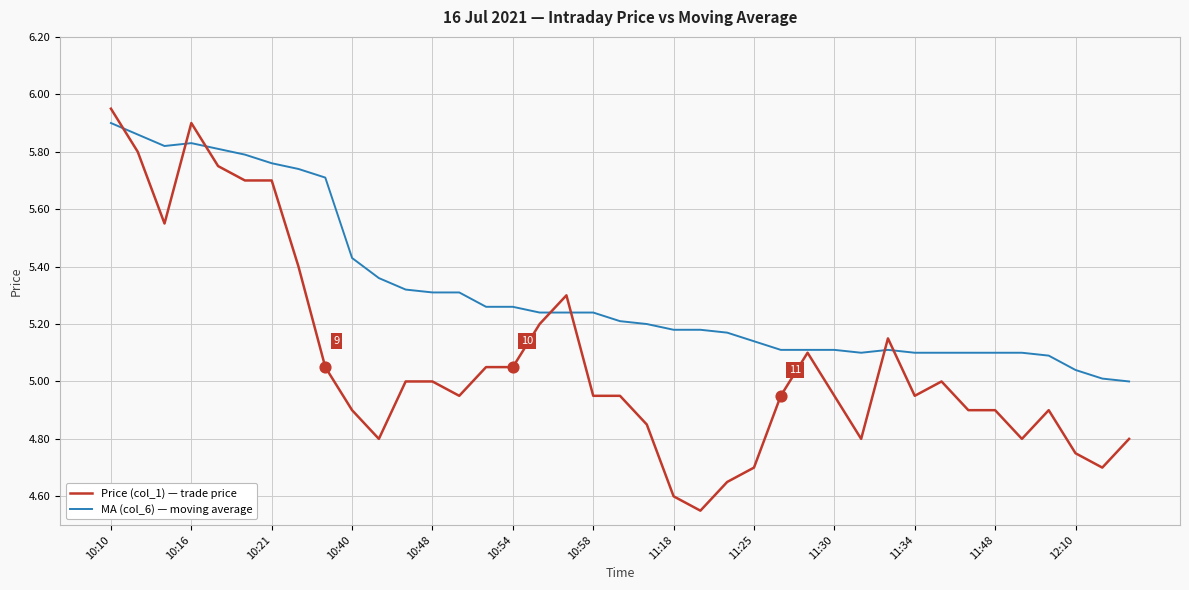

Which series has the largest total across all categories?

MA (col_6) — moving average